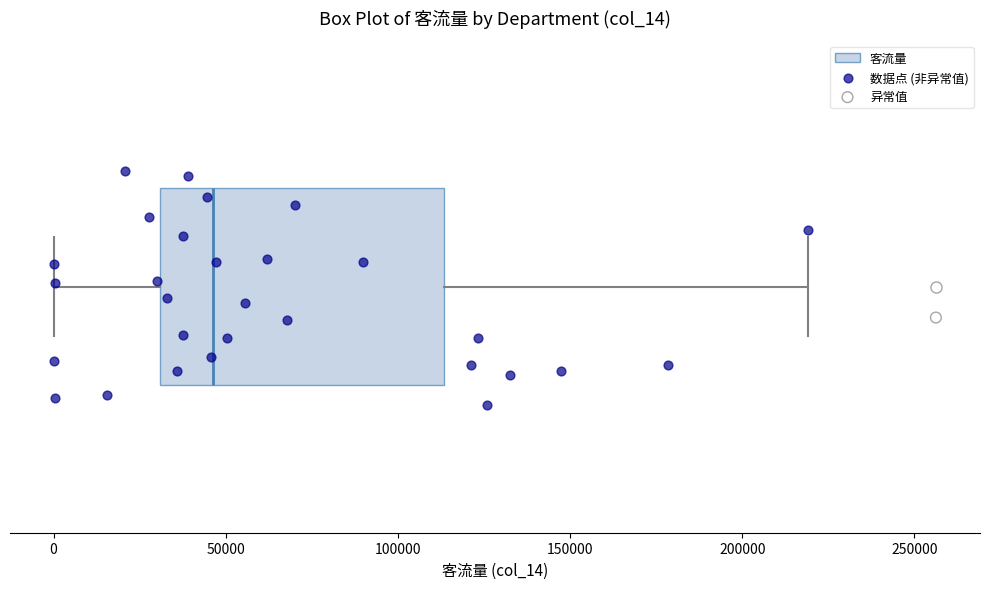

Where is the right edge of the box on the x-axis? The values are not printed on the chart, so give them approximately, as read against the axis.

115000